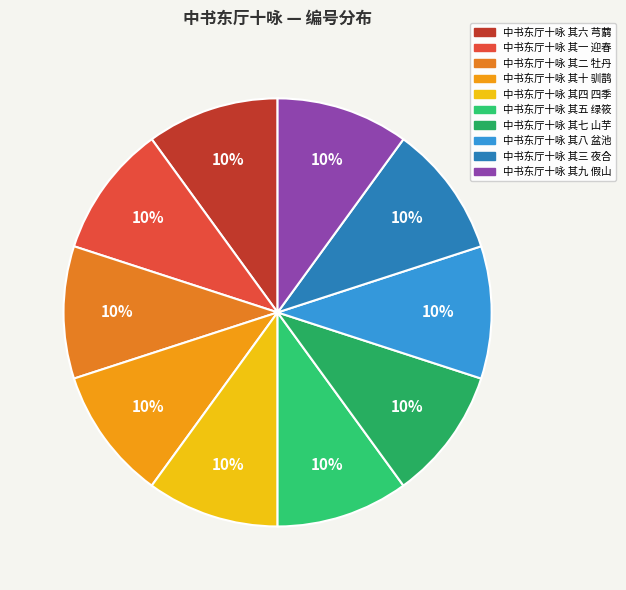

Does 中书东厅十咏 其一 迎春 represent more than half of the total?

No